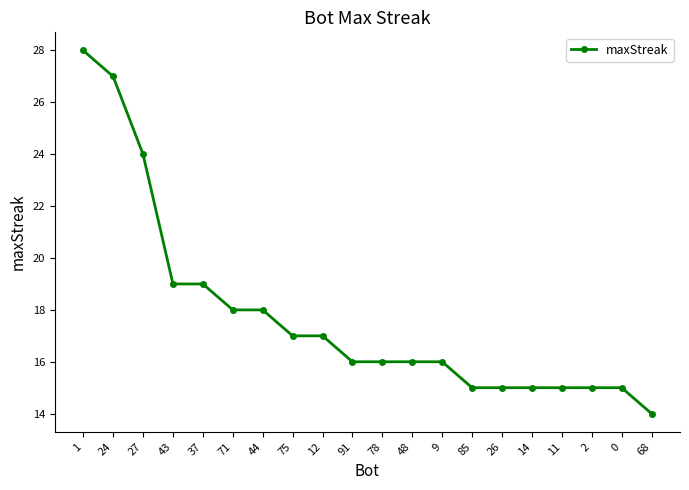

Is it true that the value at 26 is 27?

False